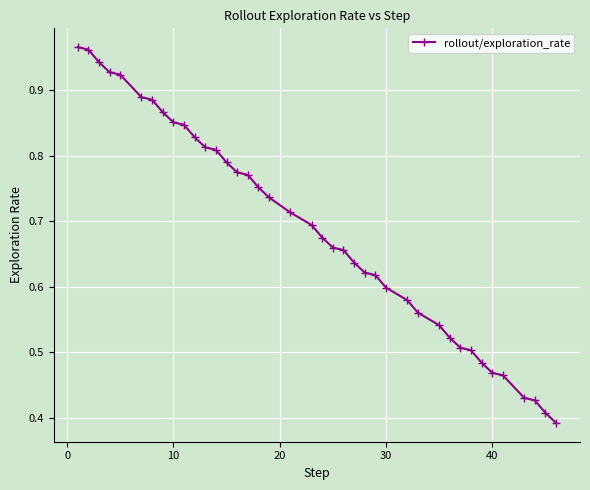

What is the sum of all values?

27.5